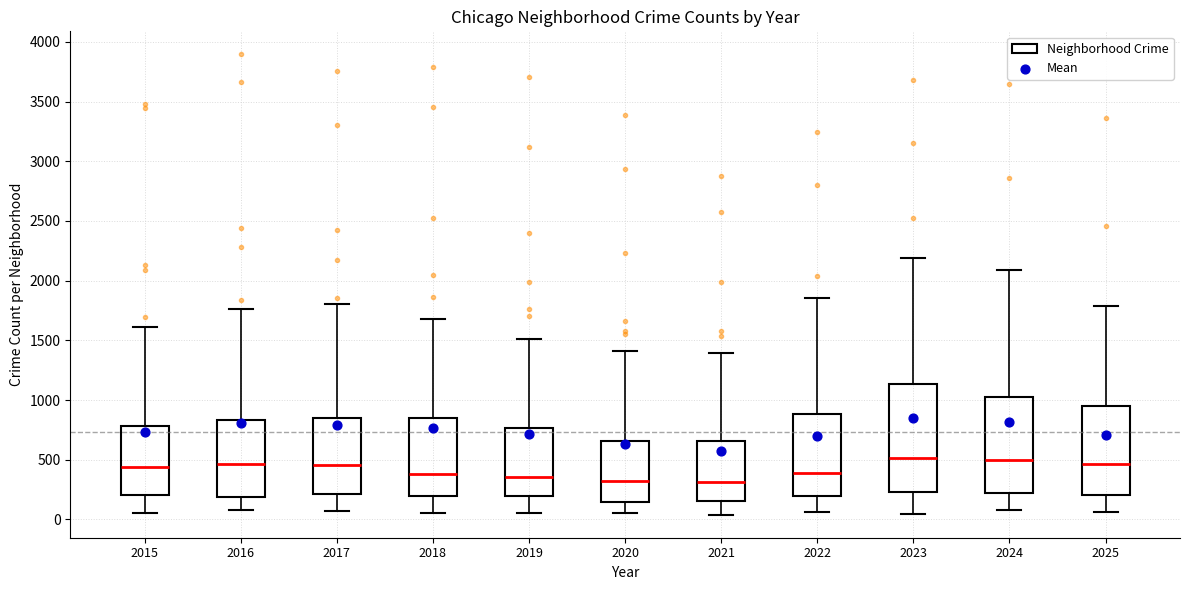

Comparing the boxes themselves (not the whiskers), which one is the tallest?

2023